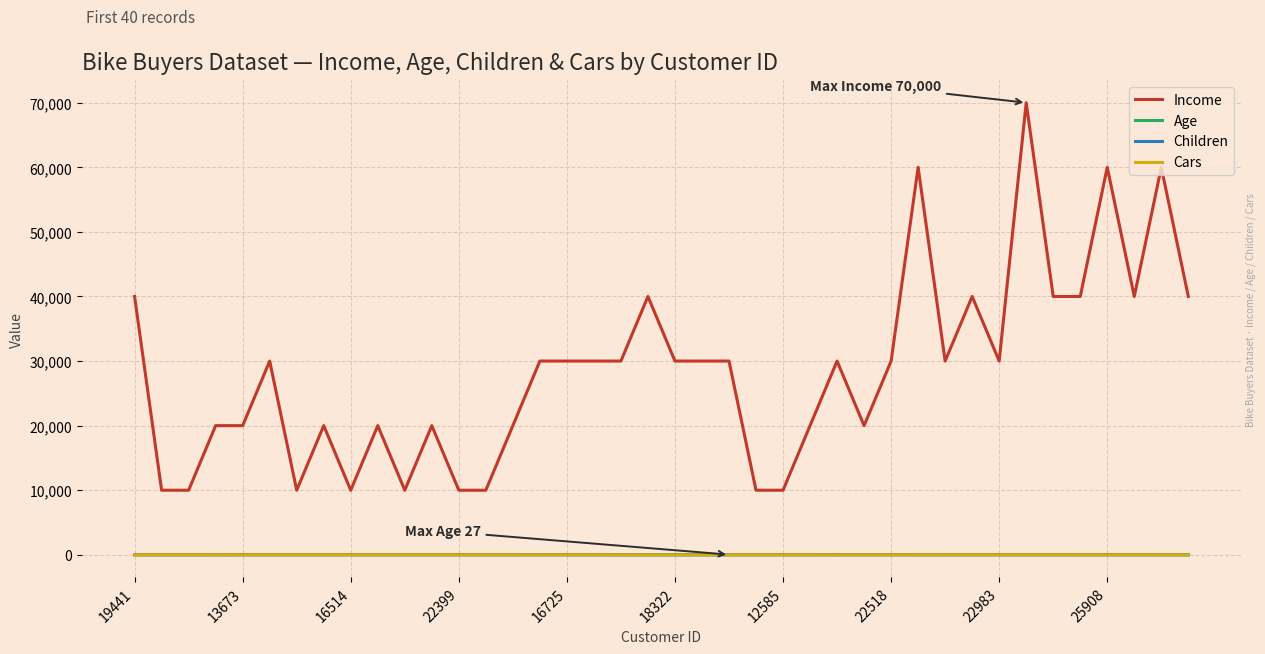

What is the difference between the second highest and minimum values in the Age series?

2